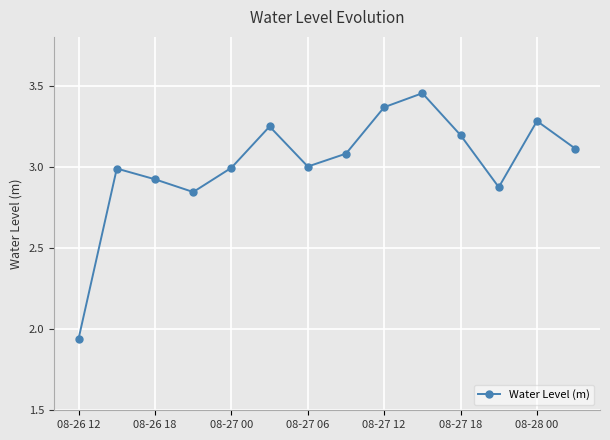

What is the value of the 8th point from the left?

3.1